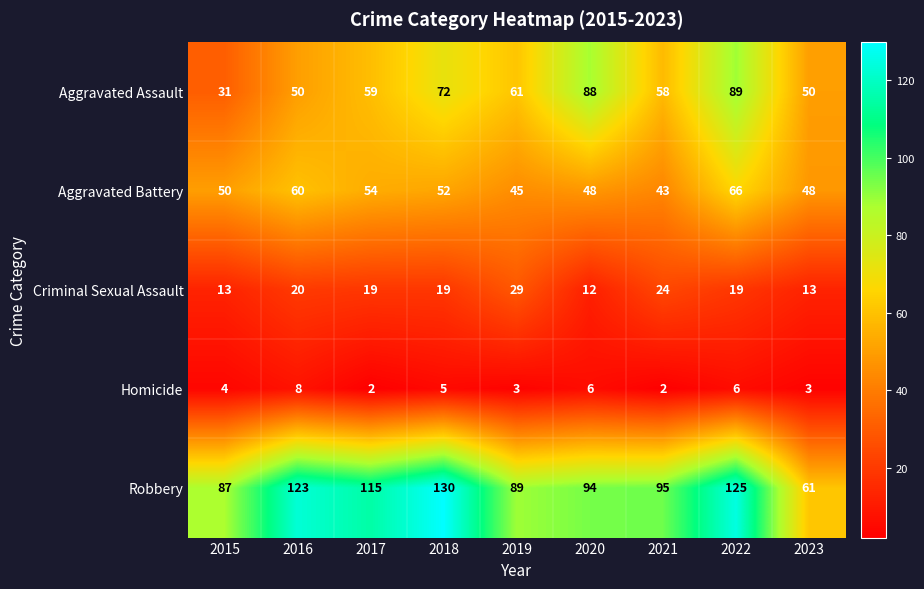

Is it true that Aggravated Battery equals 30 at 2020?

False